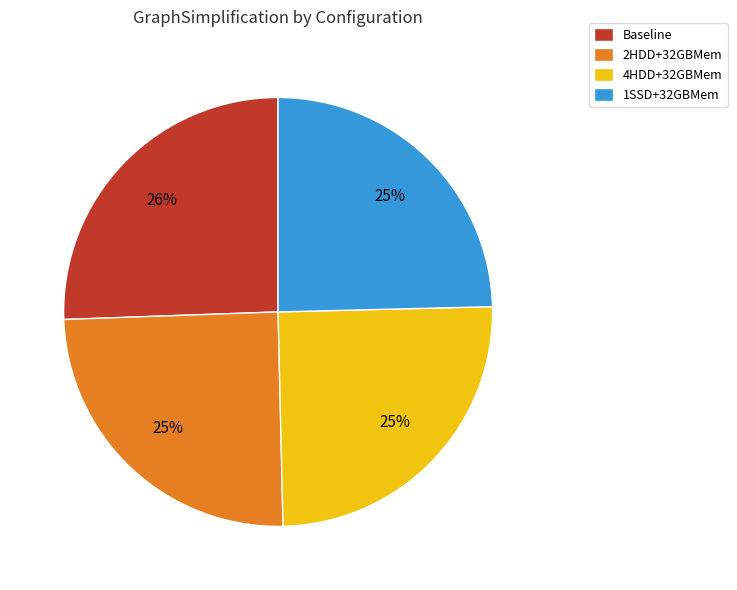

Is it true that 1SSD+32GBMem is 36% of the pie?

False